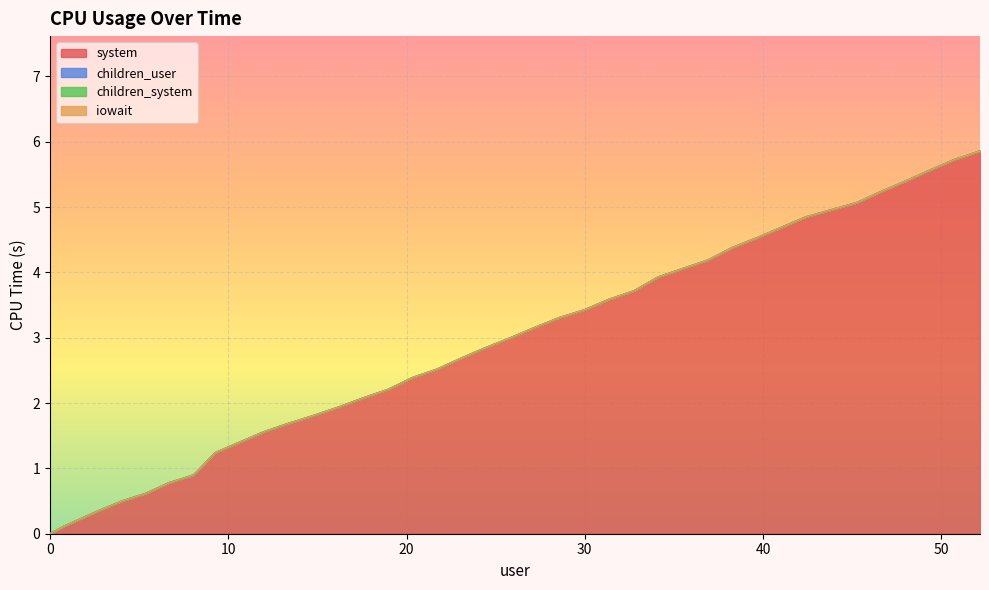

True or false: children_user and children_system cross at least once.

False